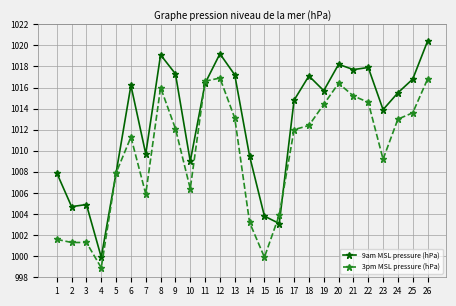

What is the value of the 3pm MSL pressure (hPa) point at the 19th from the left?

1014.4